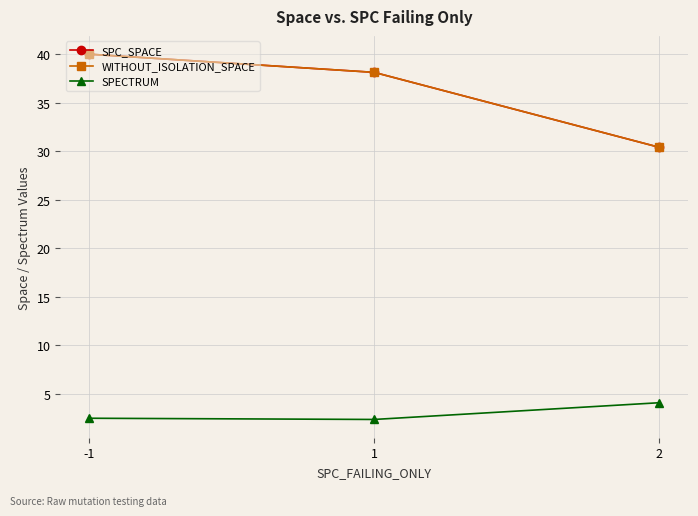

Reading right to left, extract all data points from this chart.

SPC_SPACE: 2=30.4	1=38.1	-1=40.0
WITHOUT_ISOLATION_SPACE: 2=30.4	1=38.1	-1=40.0
SPECTRUM: 2=4.1	1=2.4	-1=2.5